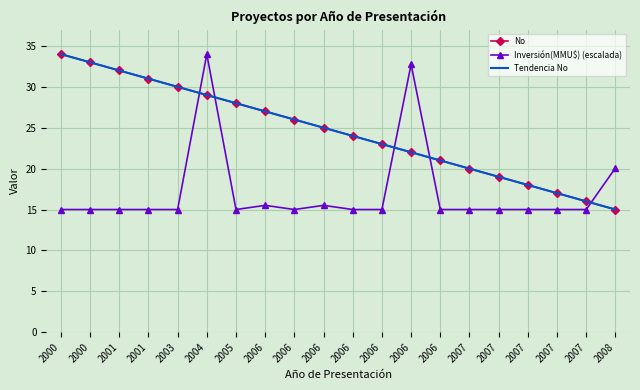

What are all the series names shown in the legend?

No, Inversión(MMU$) (escalada), Tendencia No